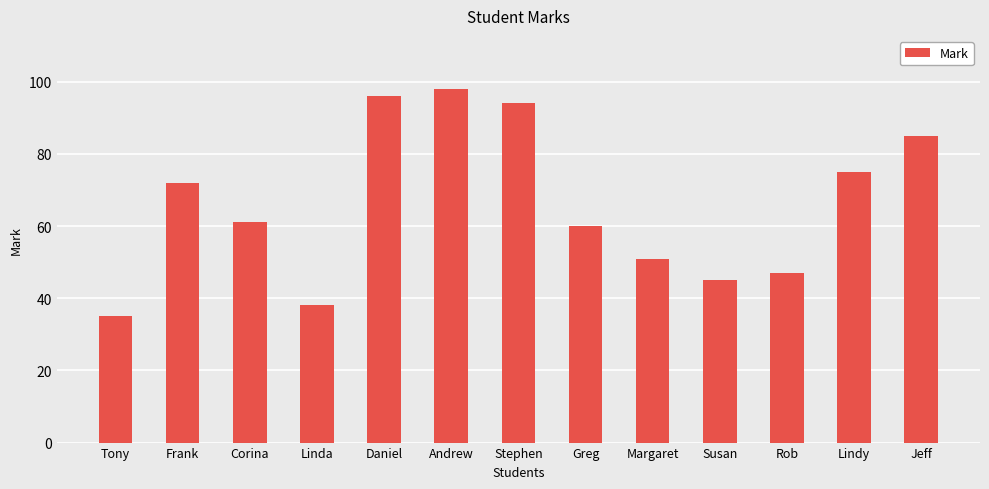

Is it true that the value at Rob is 47?

True